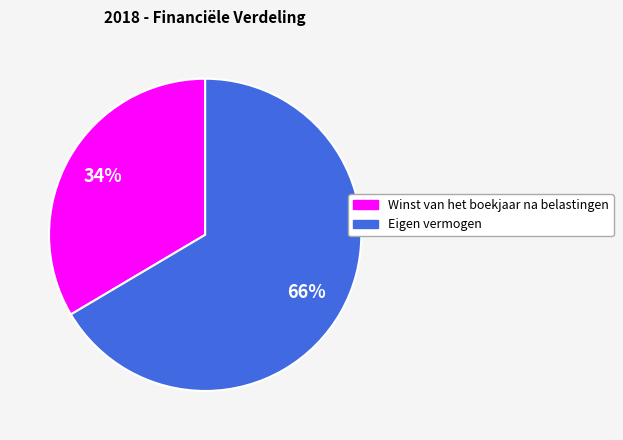

Which slice is the largest?

Eigen vermogen